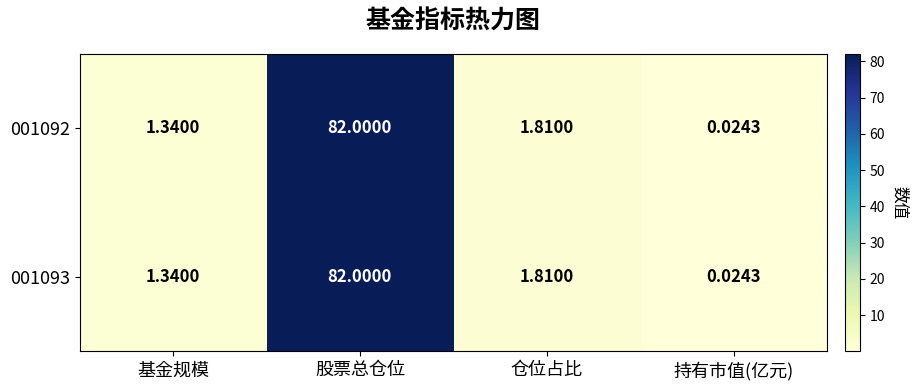

Which category has the highest value across all series?

股票总仓位